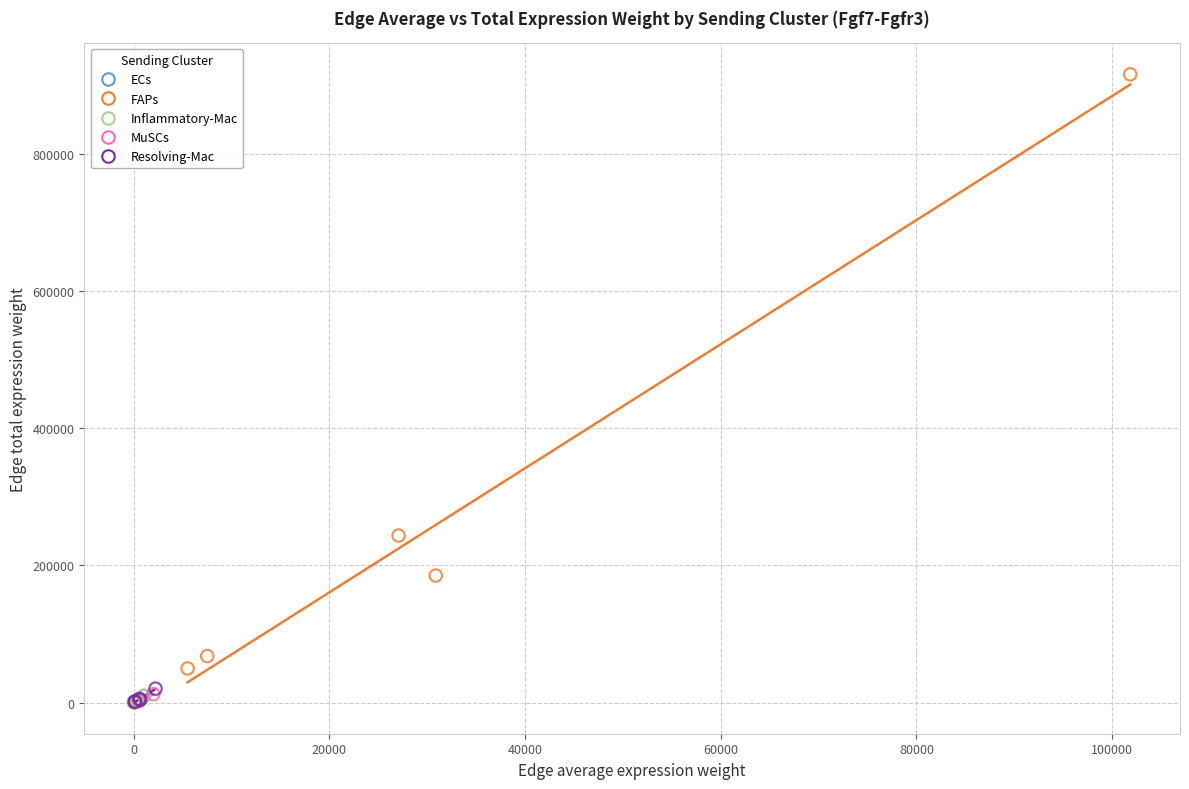

Which series reaches the maximum Y coordinate?

FAPs